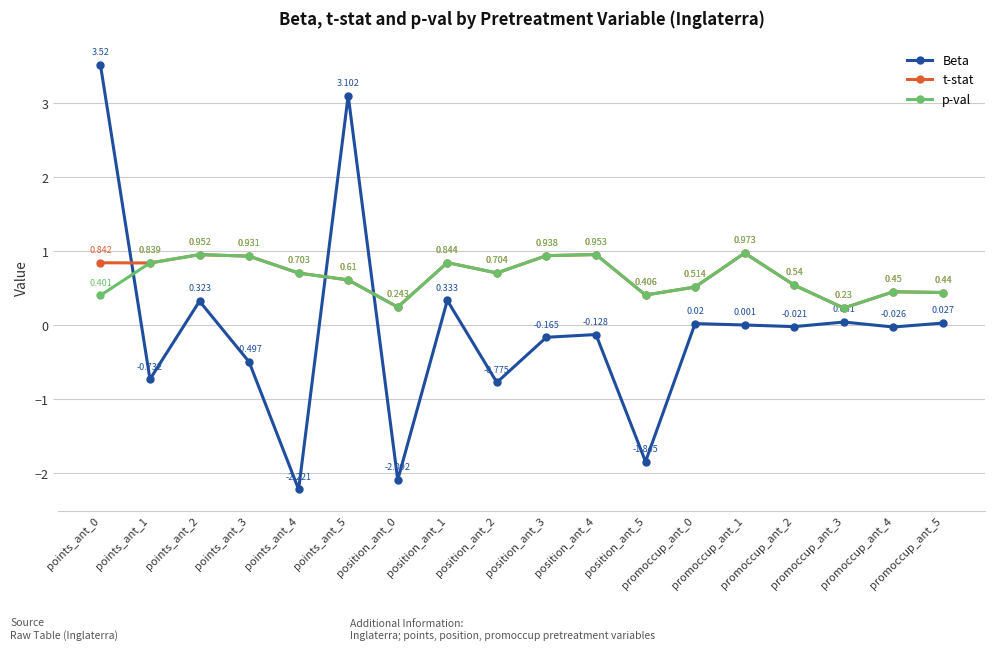

What position from the left is promoccup_ant_1?

14